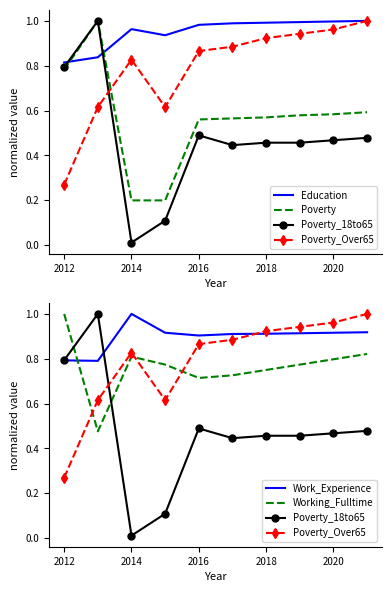

Rank the series at 2016 from lowest to highest value.

Poverty_18to65, Poverty, Working_Fulltime, Poverty_Over65, Work_Experience, Education